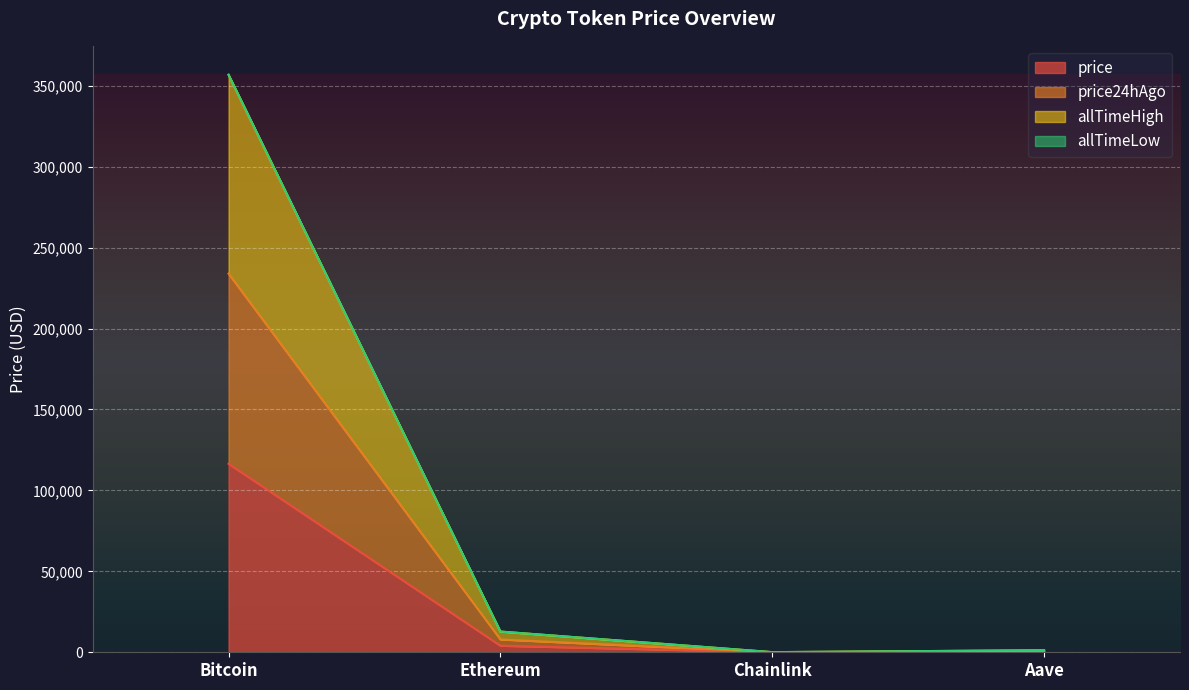

At which category does the chart reach its peak across all series?

Bitcoin